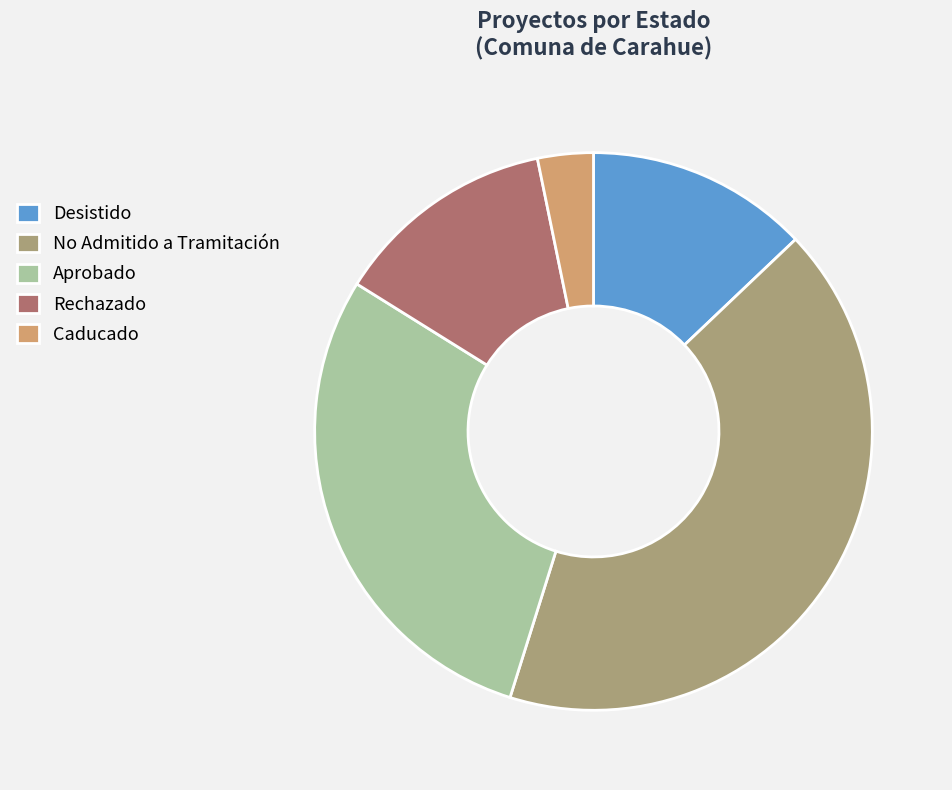

Is the sum of Caducado and Rechazado greater than half?

No